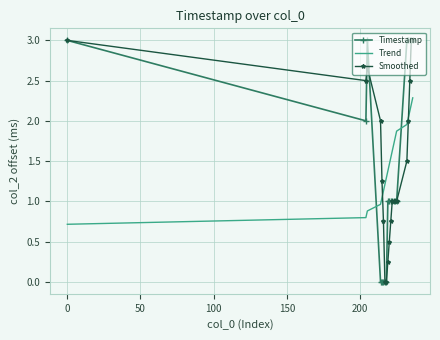

True or false: Timestamp and Trend cross at least once.

True